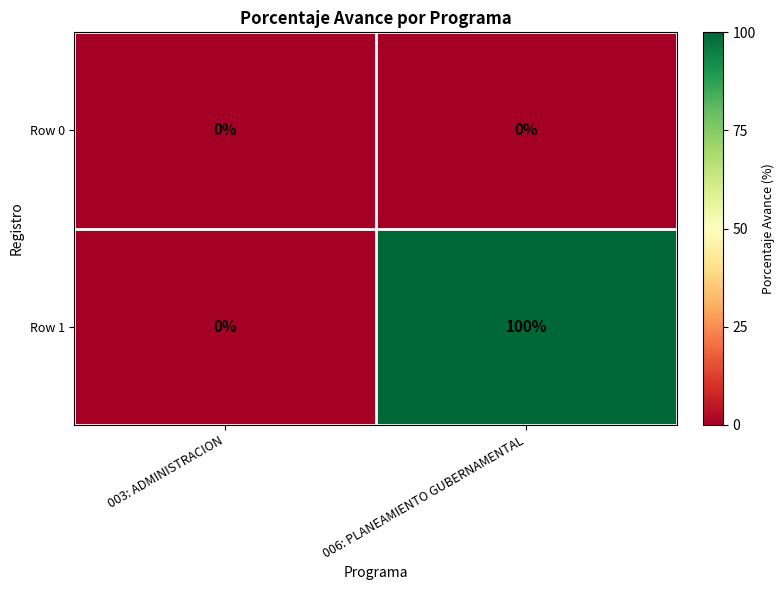

Reading right to left, transcribe all the data shown in this chart.

Row 0: 0	0
Row 1: 100	0